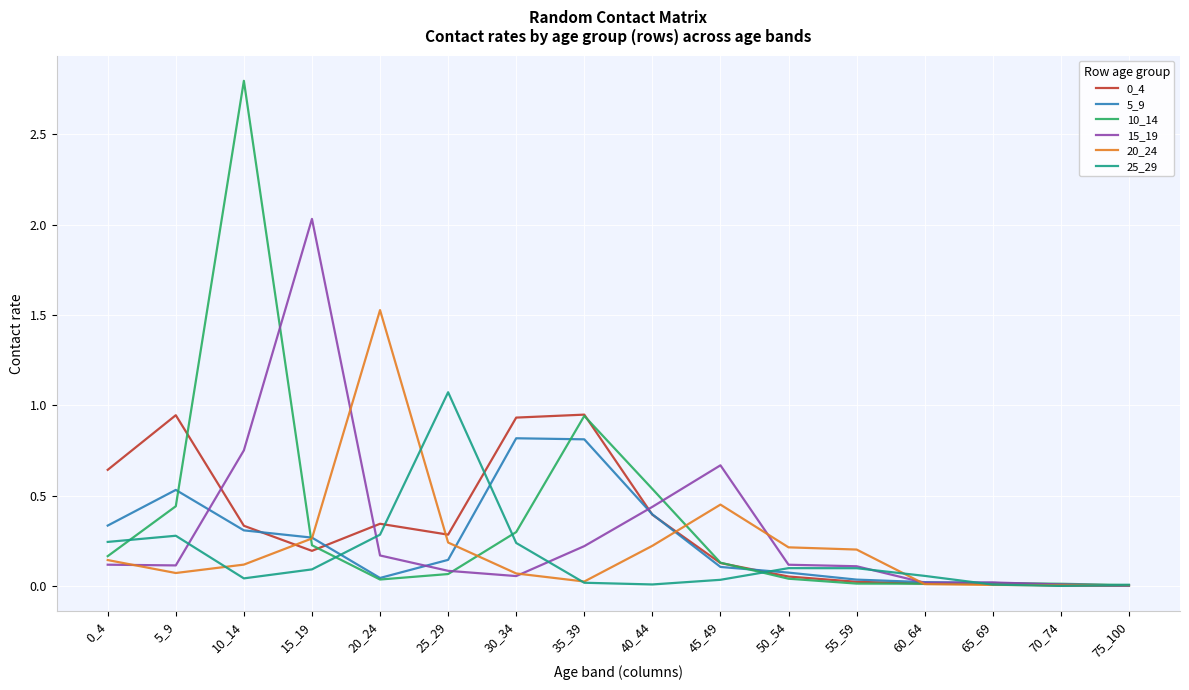

What is the greatest value displayed?

2.8